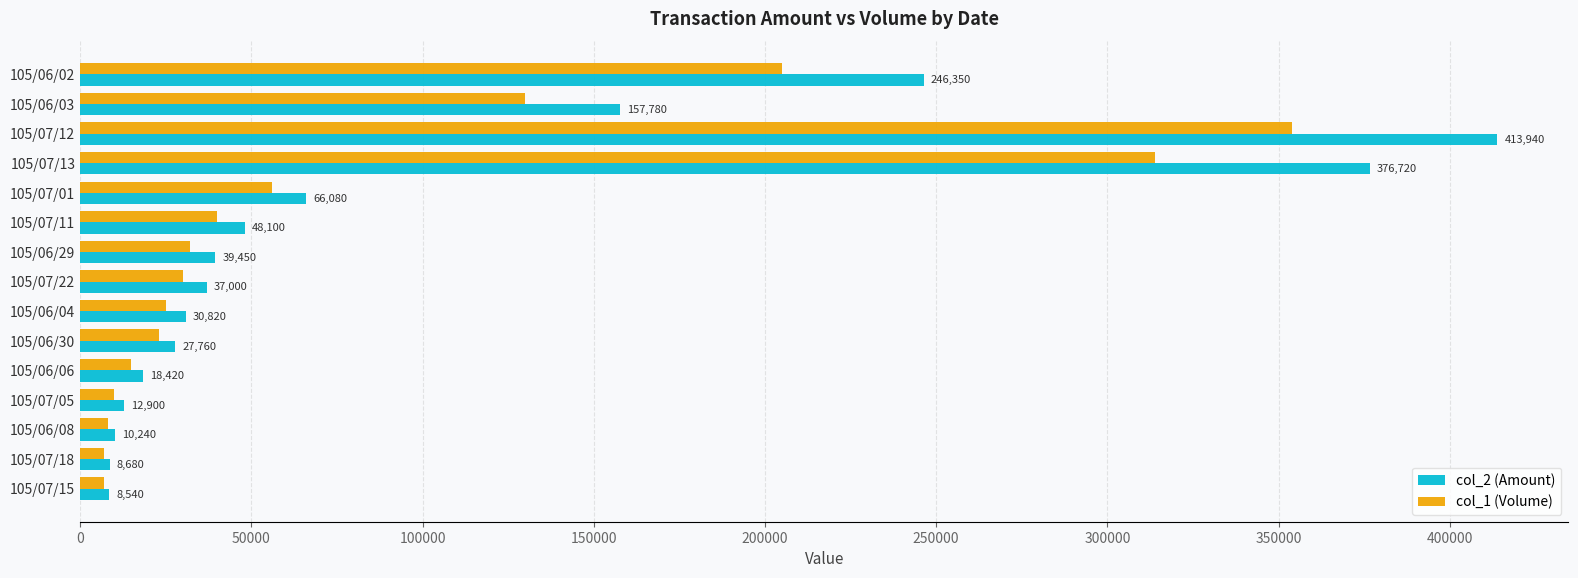

The value of col_2 (Amount) at 105/07/12 is 413940. True or false?

True